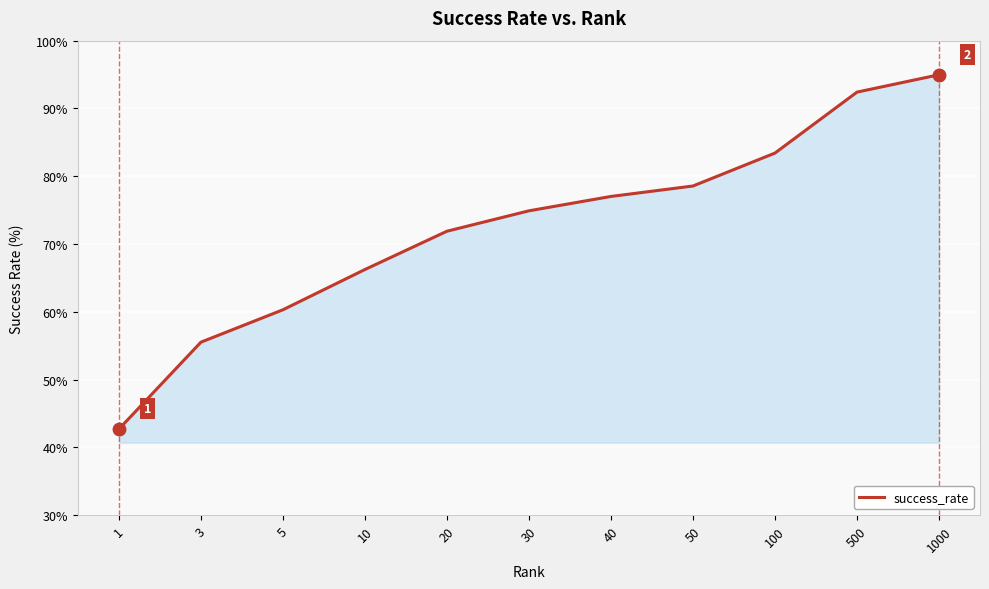

What is the approximate value at 5?

60.3